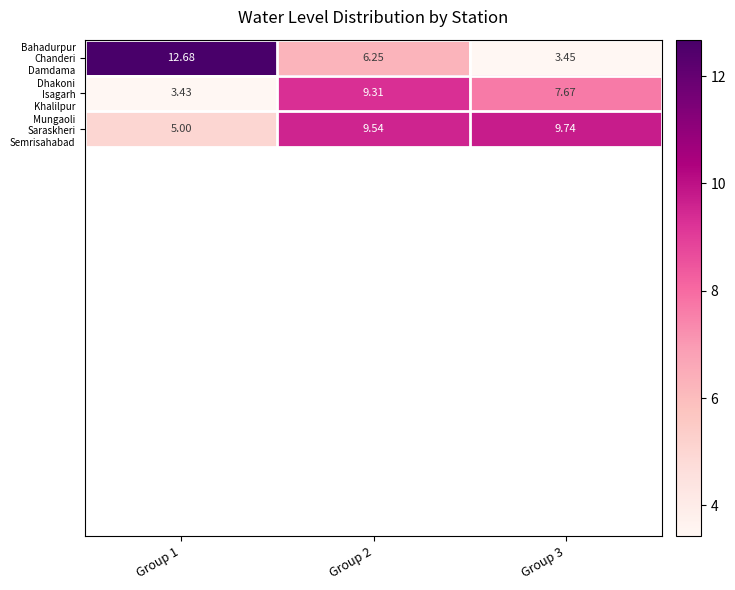

Which category has the highest value across all series?

Group 1